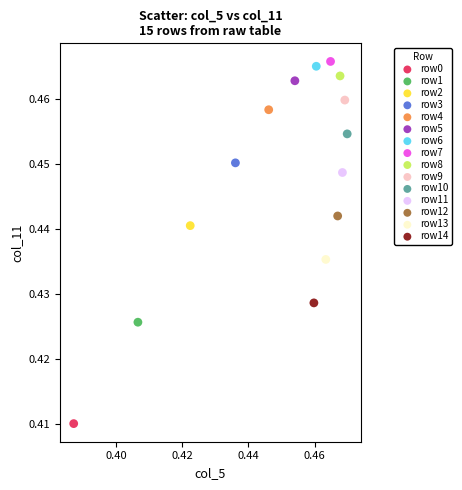

What are all the series names shown in the legend?

row0, row1, row2, row3, row4, row5, row6, row7, row8, row9, row10, row11, row12, row13, row14